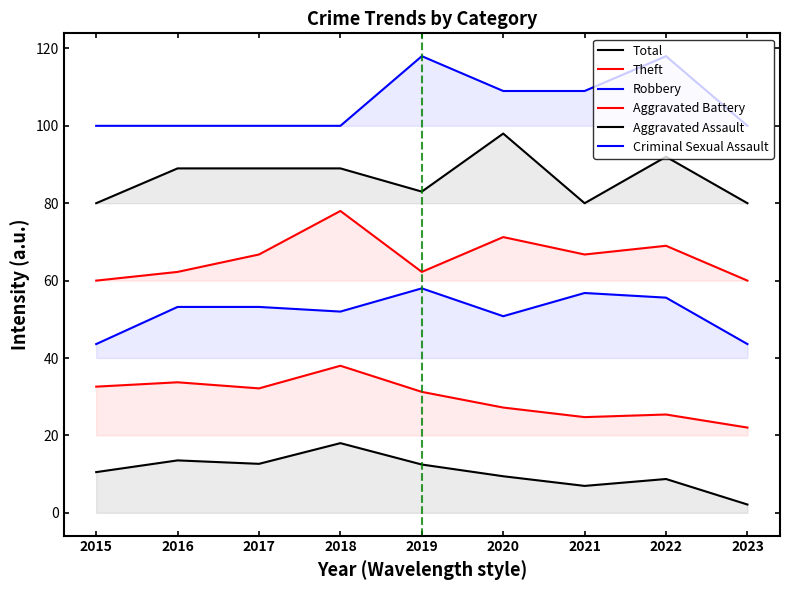

True or false: Aggravated Battery and Criminal Sexual Assault intersect in this chart.

False